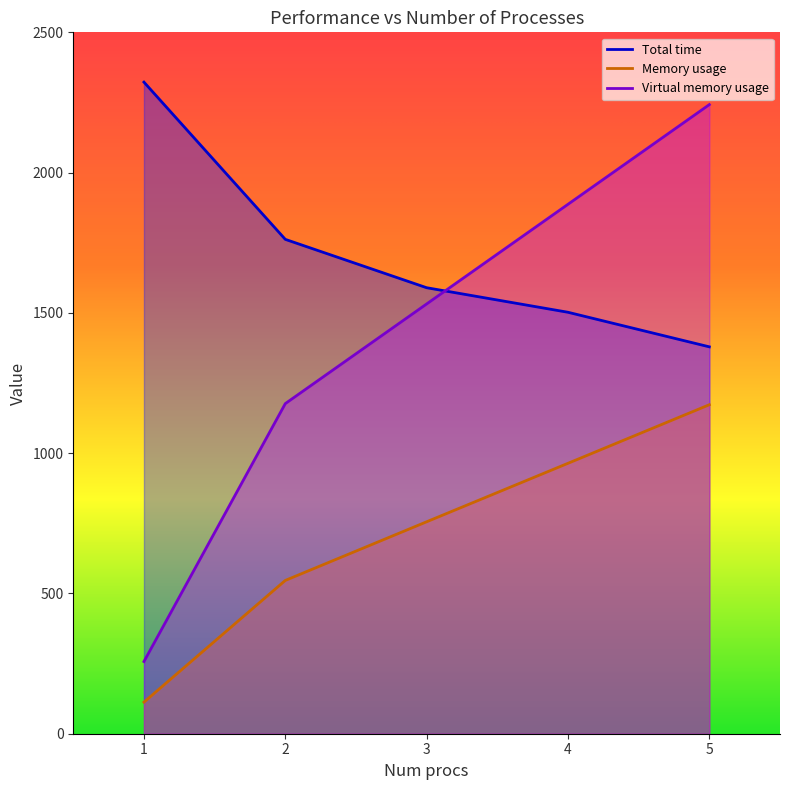

Is the value of Virtual memory usage at 4 greater than the value of Total time at 3?

Yes